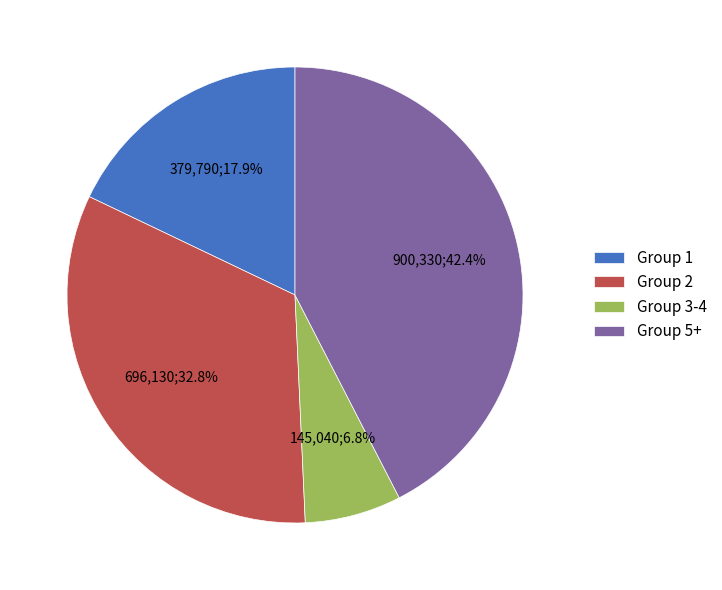

Does any single category account for the majority?

No